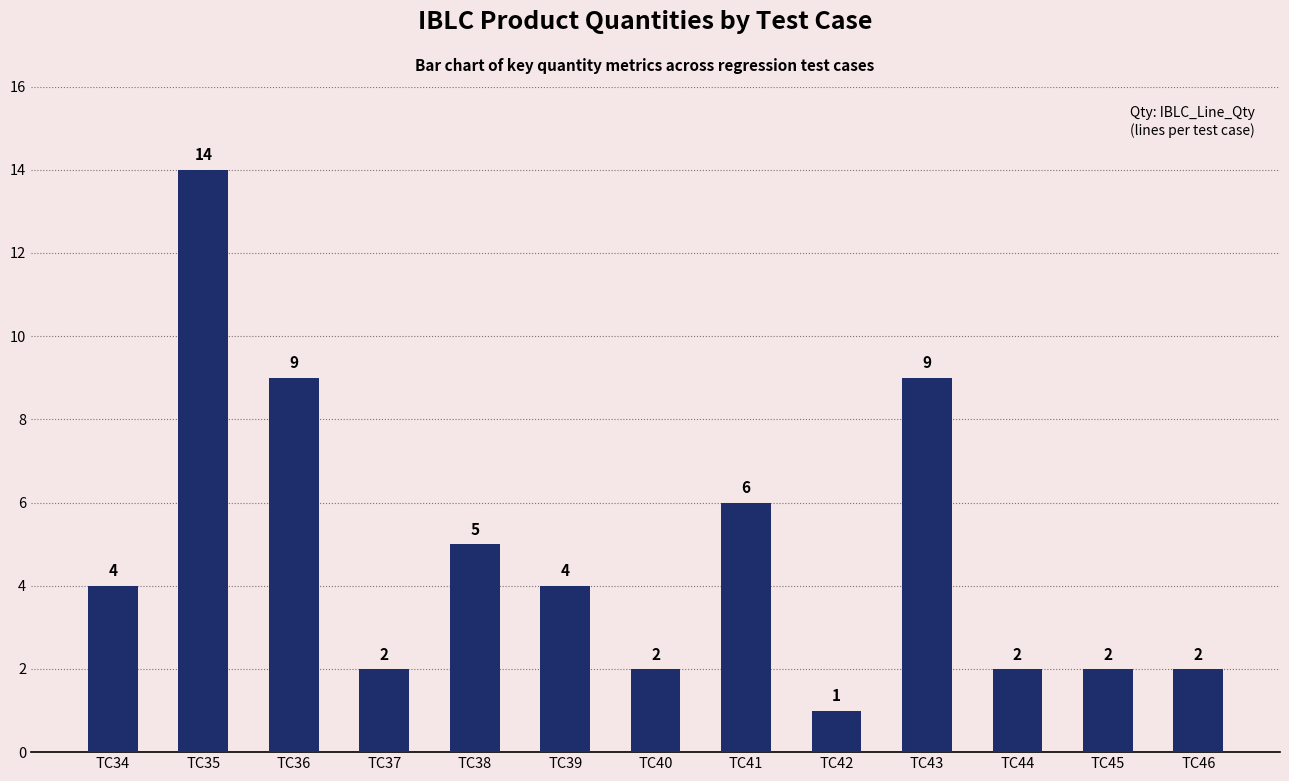

The value at TC36 is 9. True or false?

True